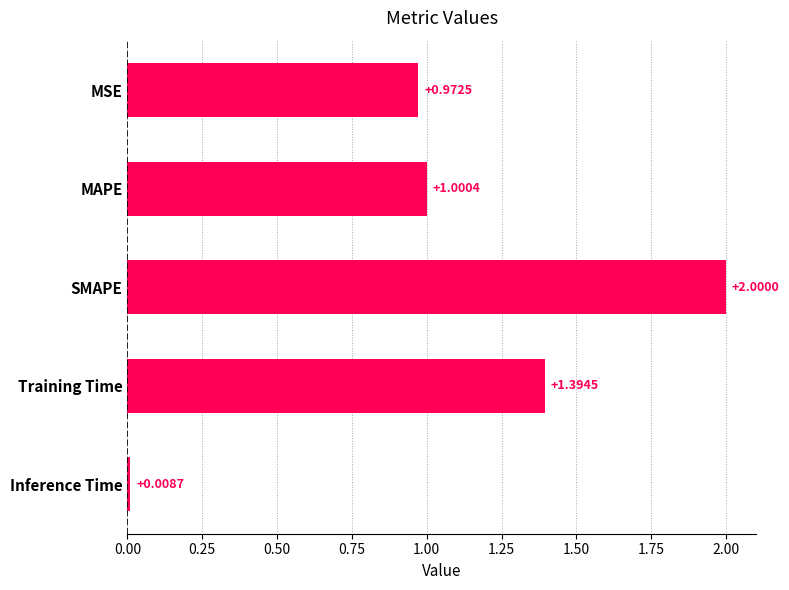

What is the difference between the maximum and minimum values?

2.0